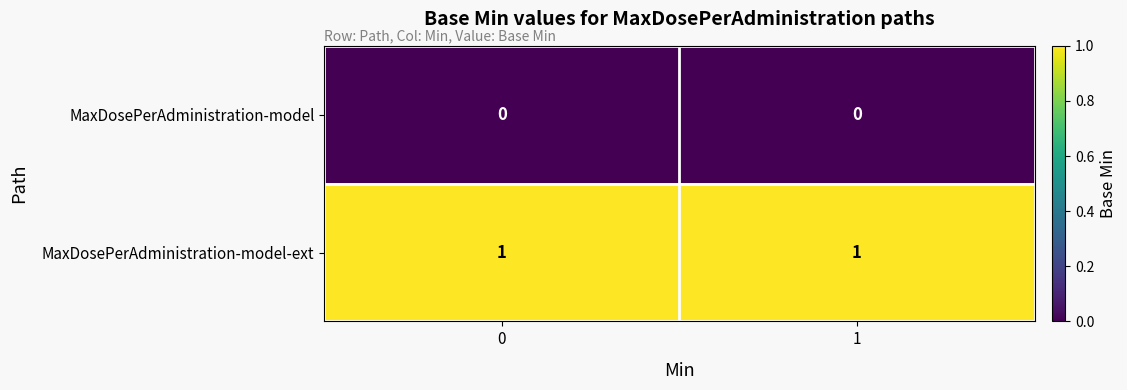

Which series has the largest total across all categories?

MaxDosePerAdministration-model-ext